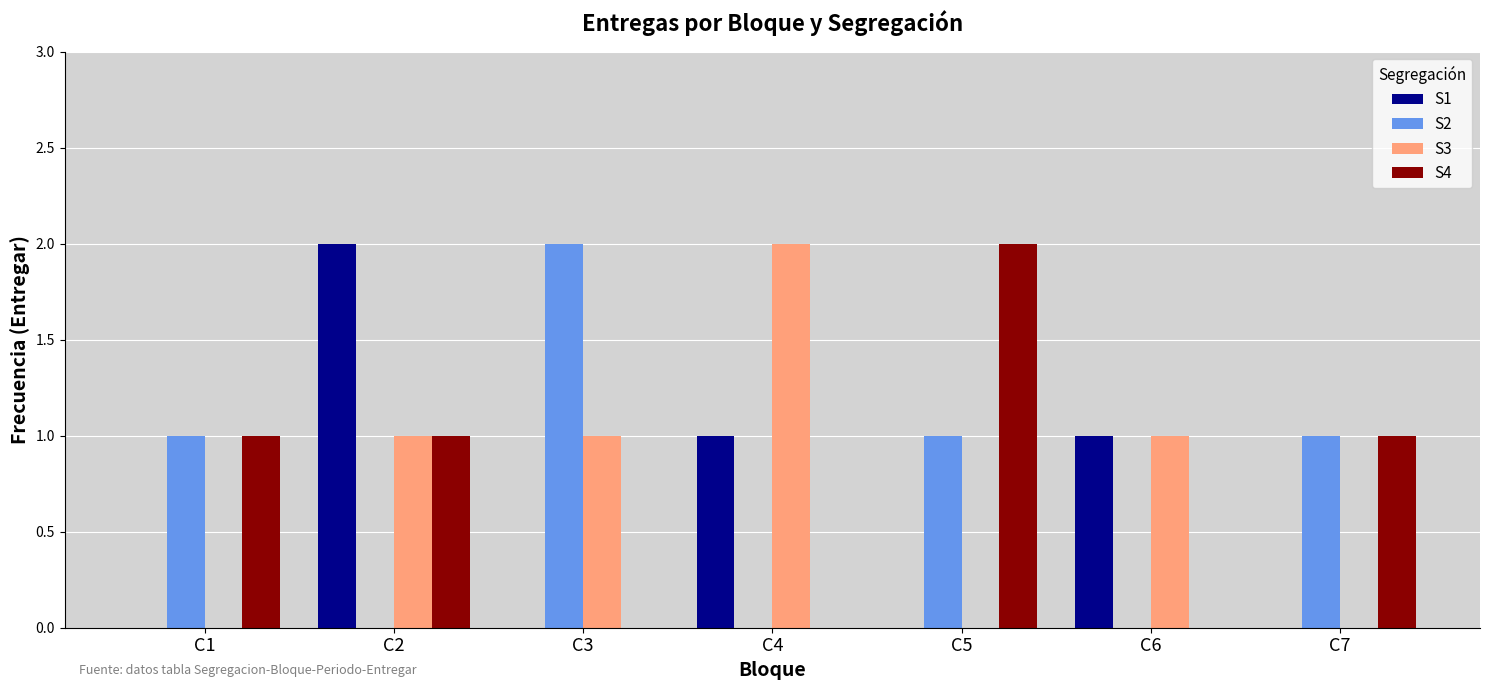

True or false: S4 has a value of 0 at C6.

True